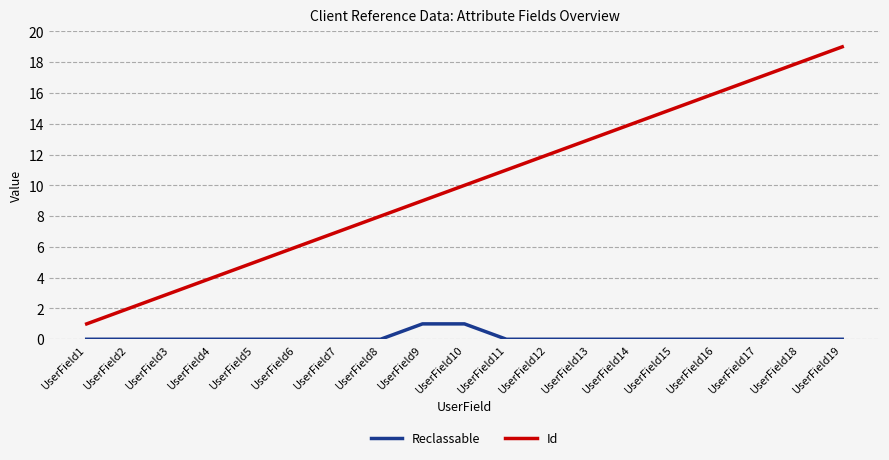

Between UserField8 and UserField16, which series saw the biggest shift?

Id